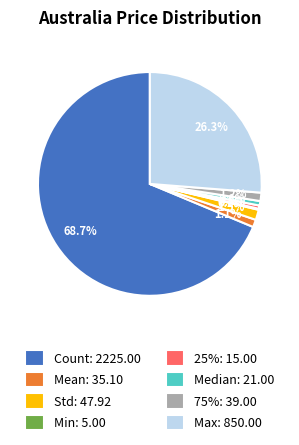

Does any single category account for the majority?

Yes